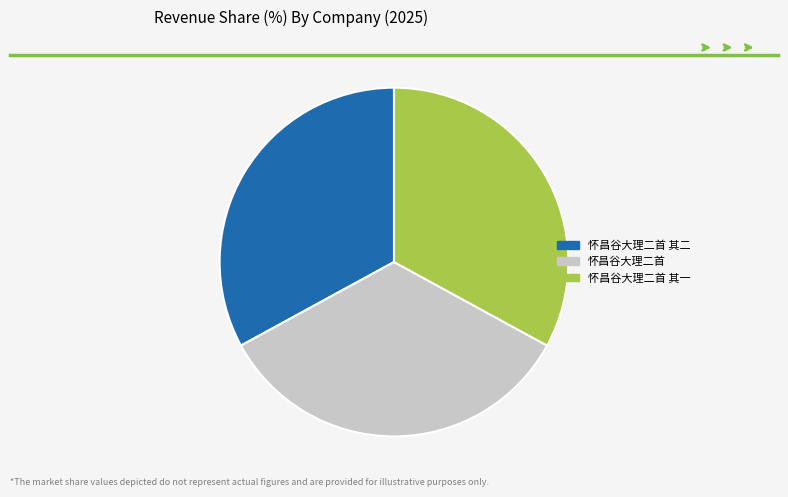

Is there any slice that represents more than half of the pie?

No